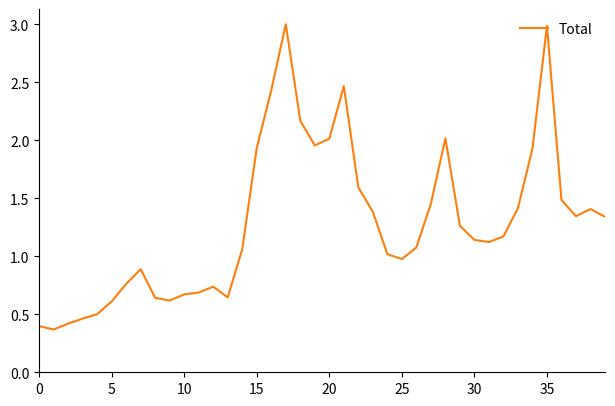

What is the sum of all values?

51.6